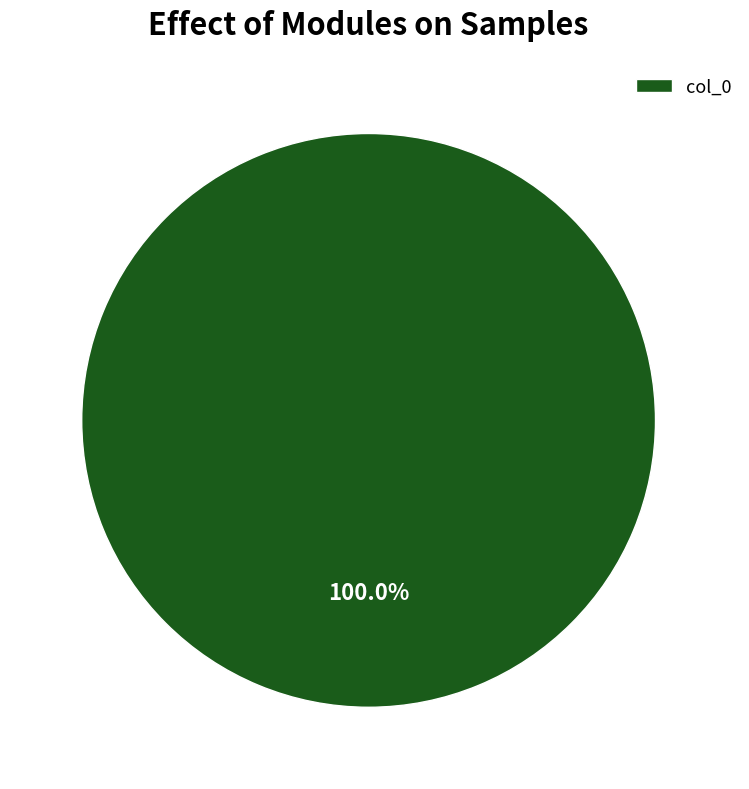

Does any single category account for the majority?

Yes